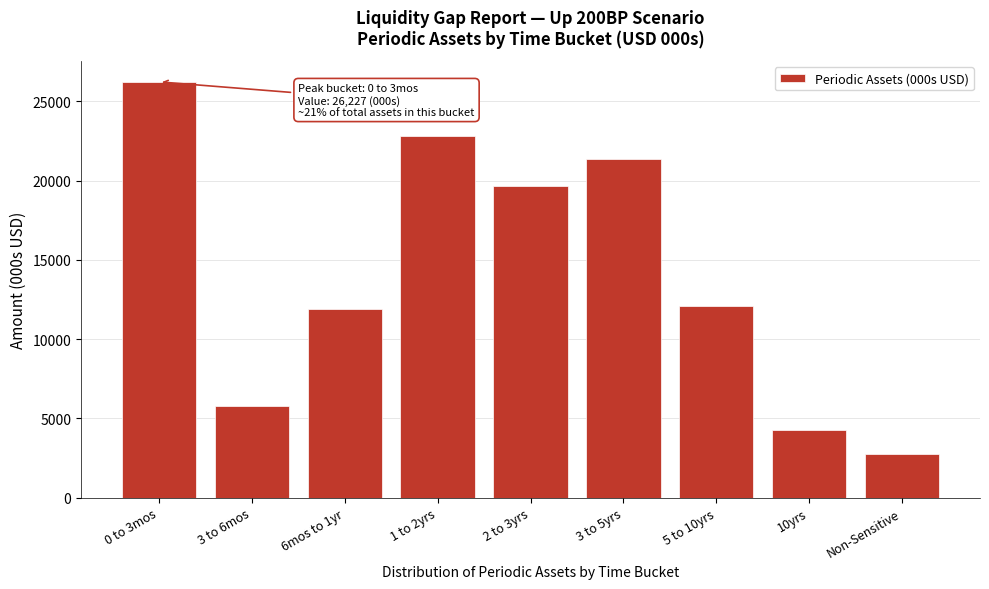

Reading left to right, what are all the values shown in this chart?

26226.7	5763.2	11913.6	22832.2	19691.7	21365.1	12063.5	4259.6	2788.3